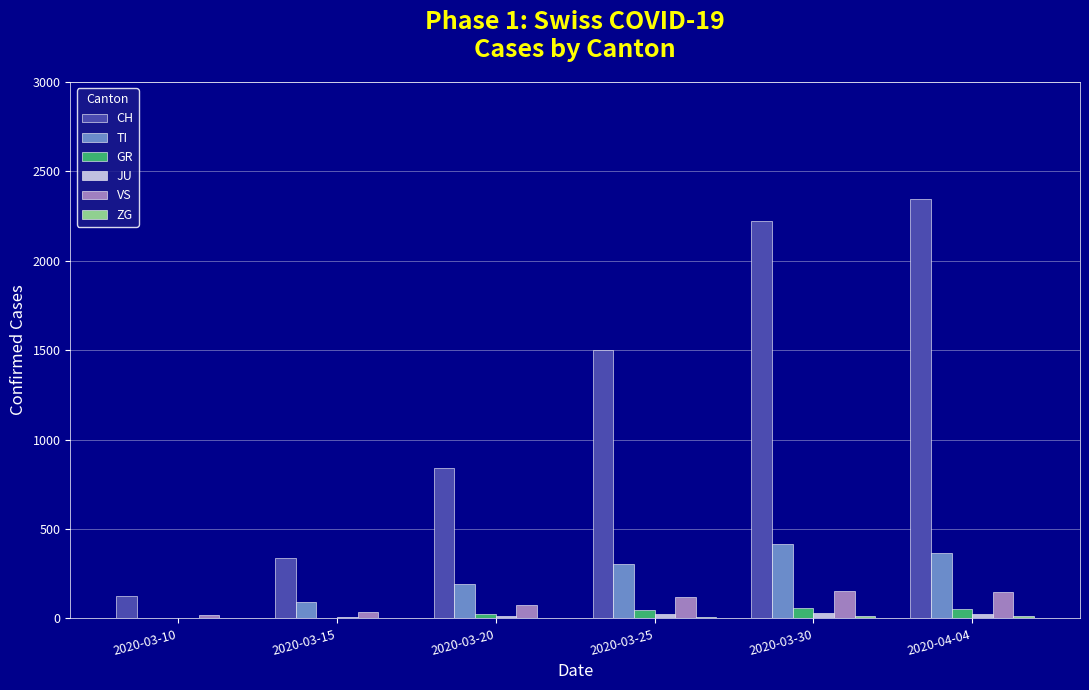

The value of TI at 2020-03-30 is 209. True or false?

False